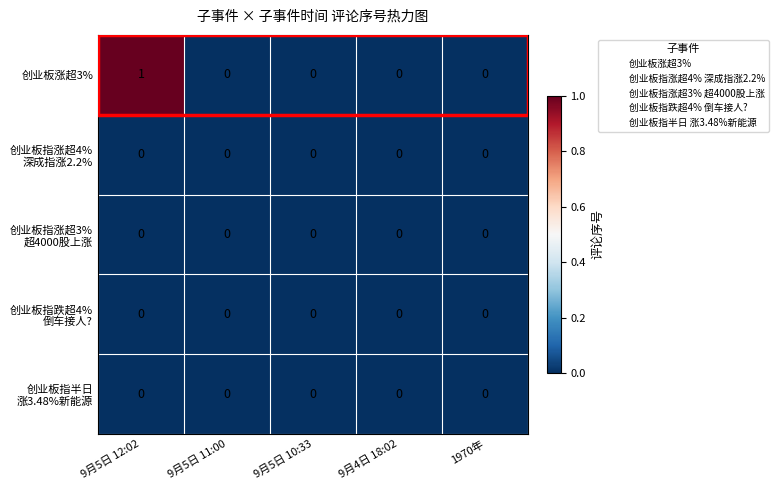

Which series has the largest range (max minus min)?

创业板涨超3%